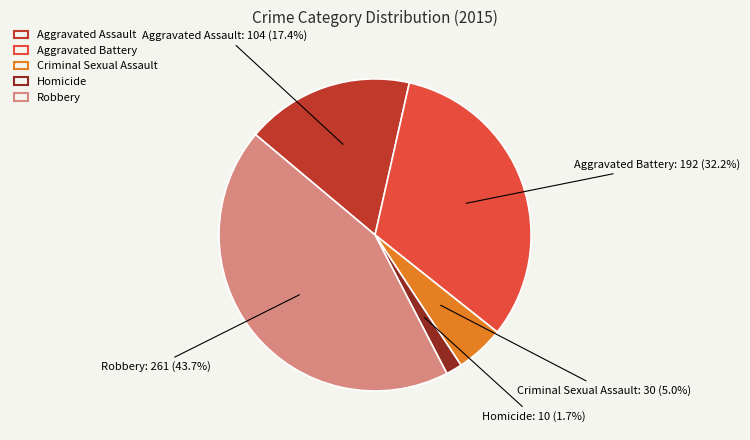

Do Robbery and Criminal Sexual Assault together represent more than half of the pie?

No